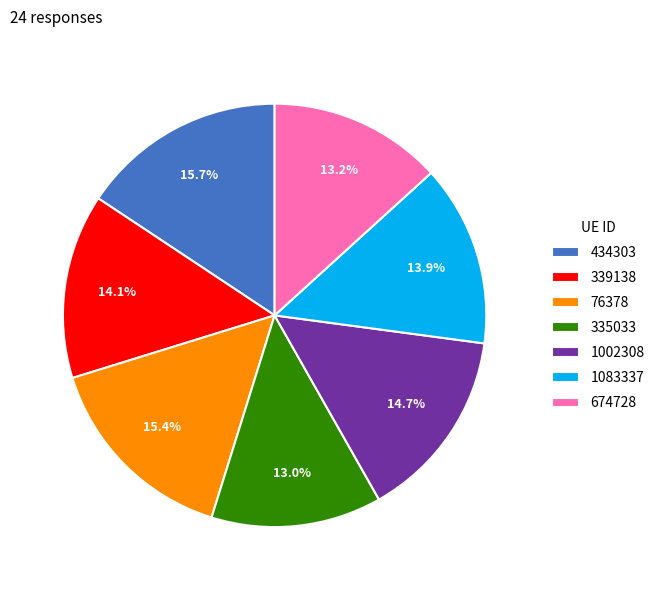

Combined, what portion of the pie is 434303 and 1002308?

30.4%